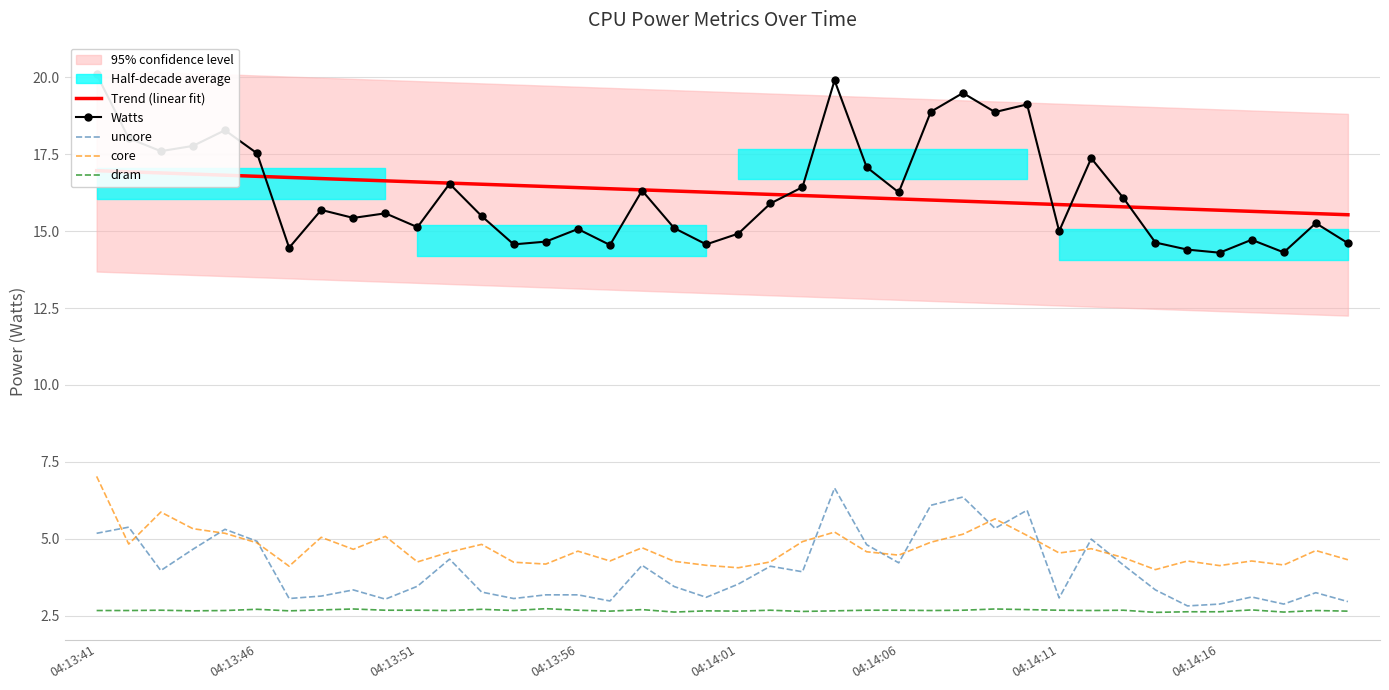

True or false: core and dram cross at least once.

False